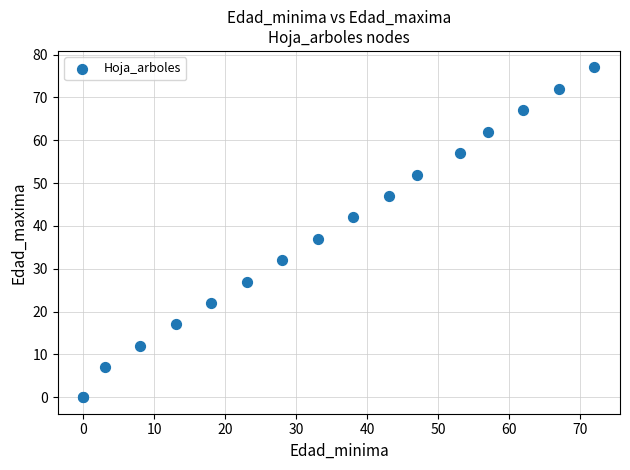

What Y value in the scatter plot is closest to 38?

37